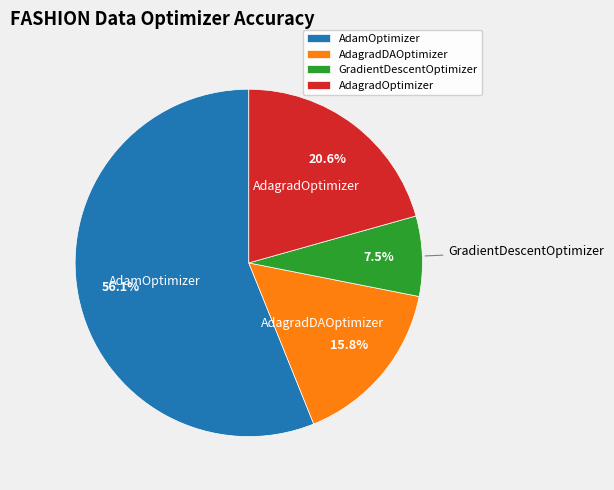

How many slices are in this pie chart?

4